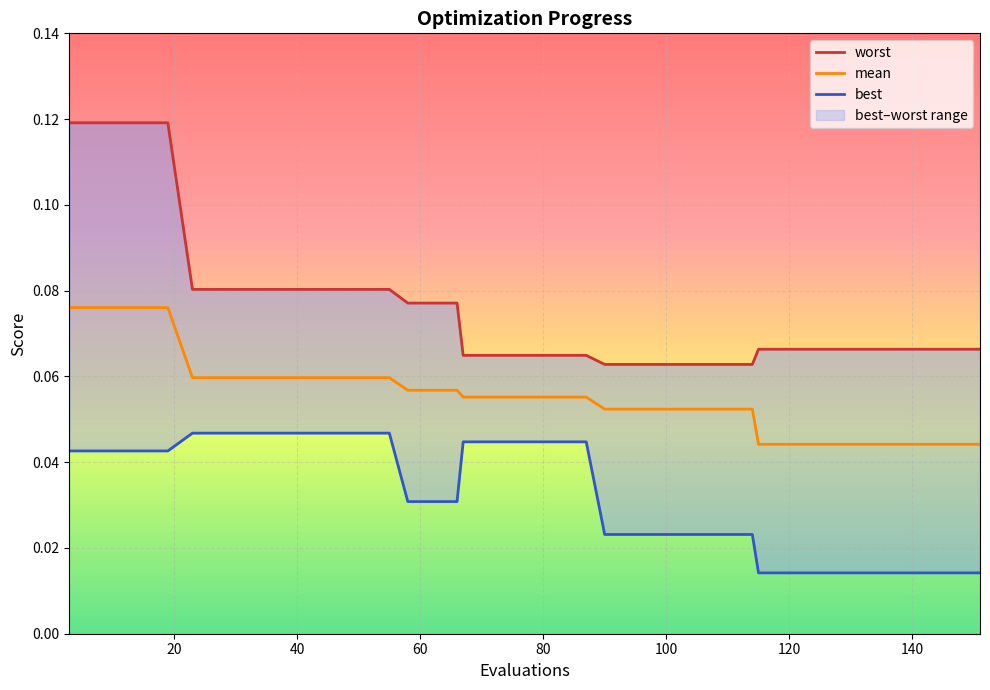

Rank the series by their average value, from highest to lowest.

worst, mean, best